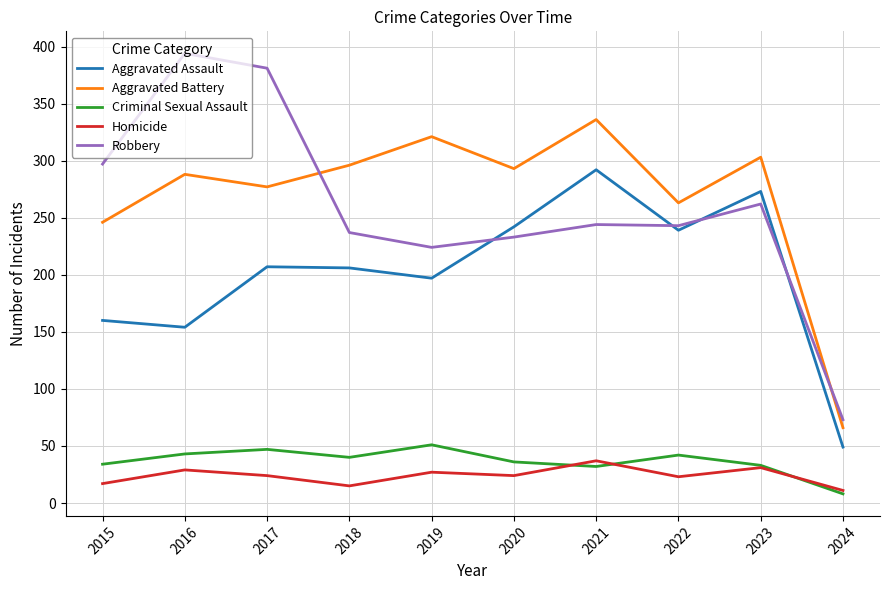

True or false: Criminal Sexual Assault and Homicide intersect in this chart.

True